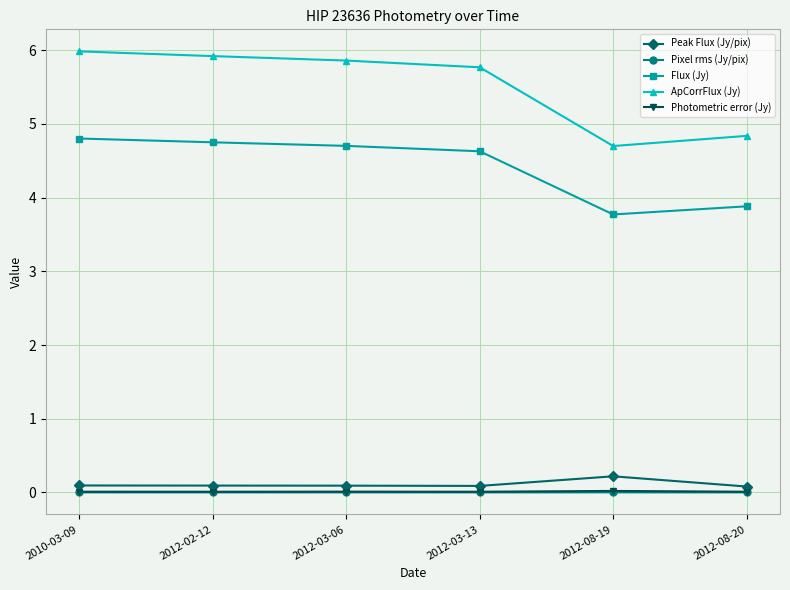

What are all the series names shown in the legend?

Peak Flux (Jy/pix), Pixel rms (Jy/pix), Flux (Jy), ApCorrFlux (Jy), Photometric error (Jy)